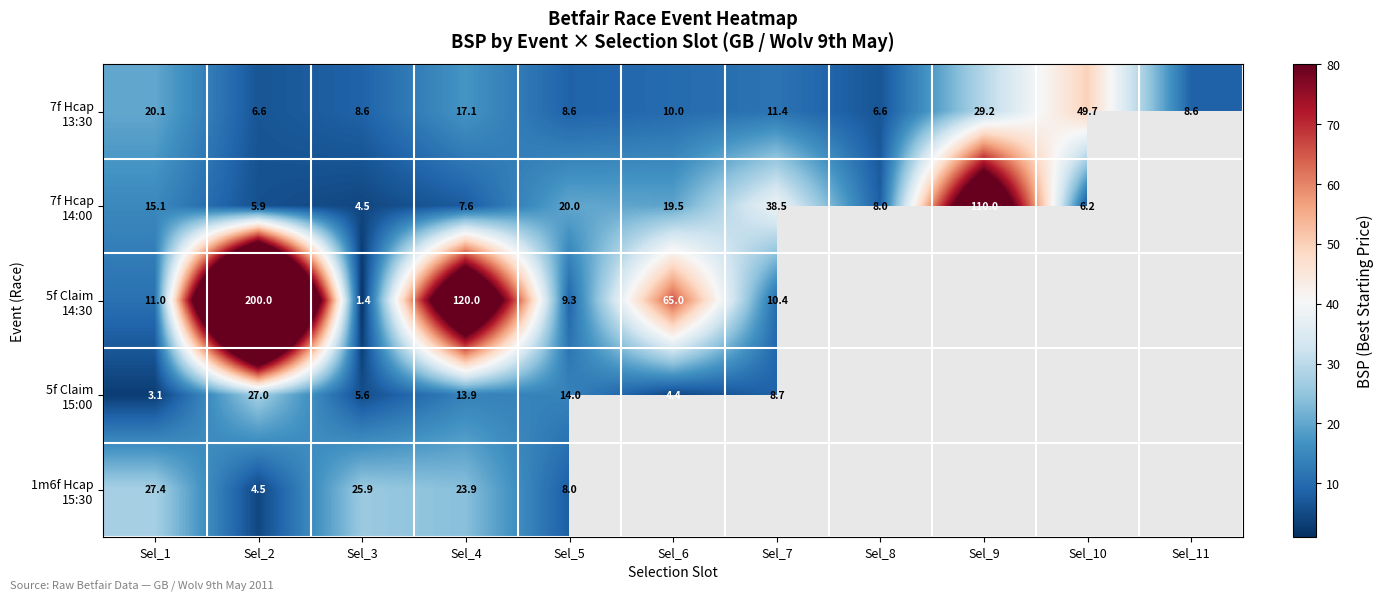

What is the difference between the maximum and minimum values in the 5f Claim 15:00 series?

23.9